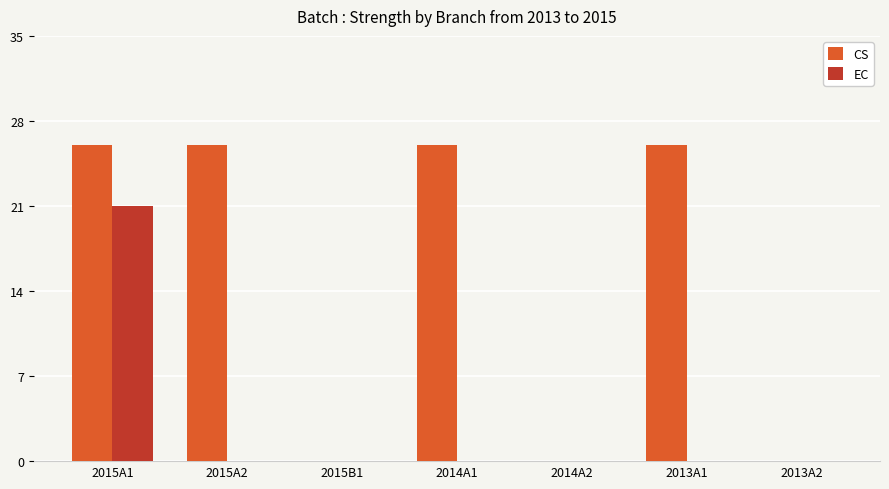

Reading right to left, what are all the values shown in this chart?

CS: 0	26	0	26	0	26	26
EC: 0	0	0	0	0	0	21